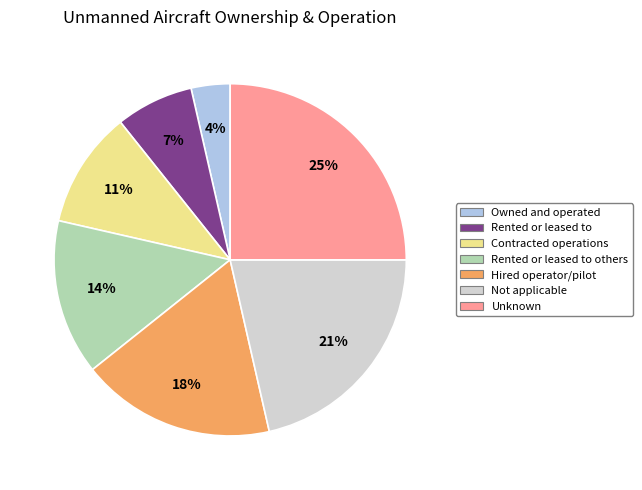

What is the smallest slice in the pie chart?

Owned and operated